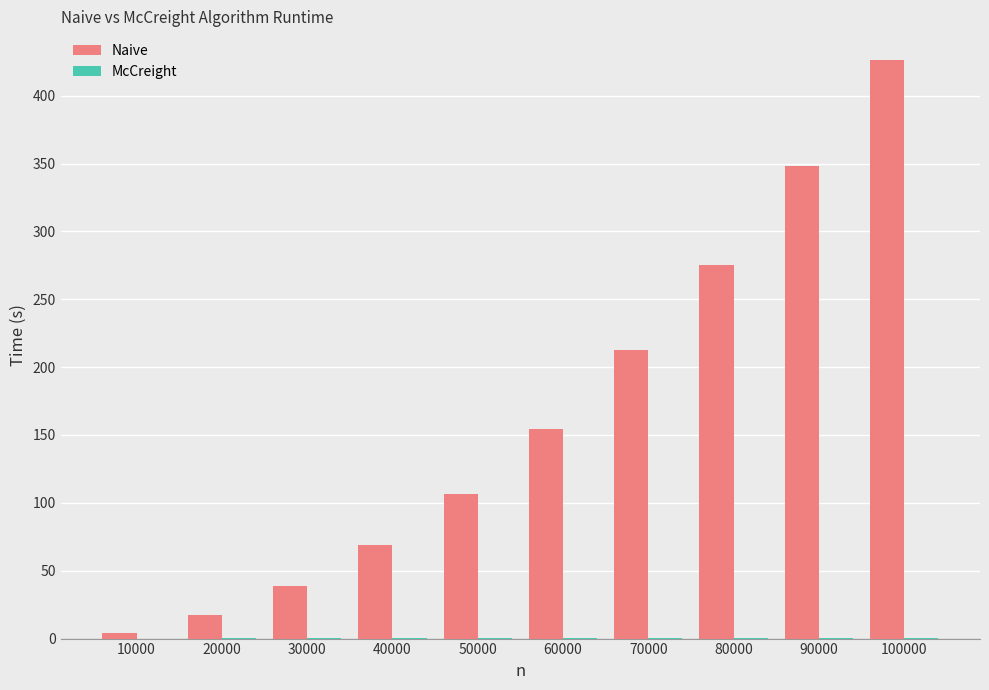

Which series has the largest total across all categories?

Naive